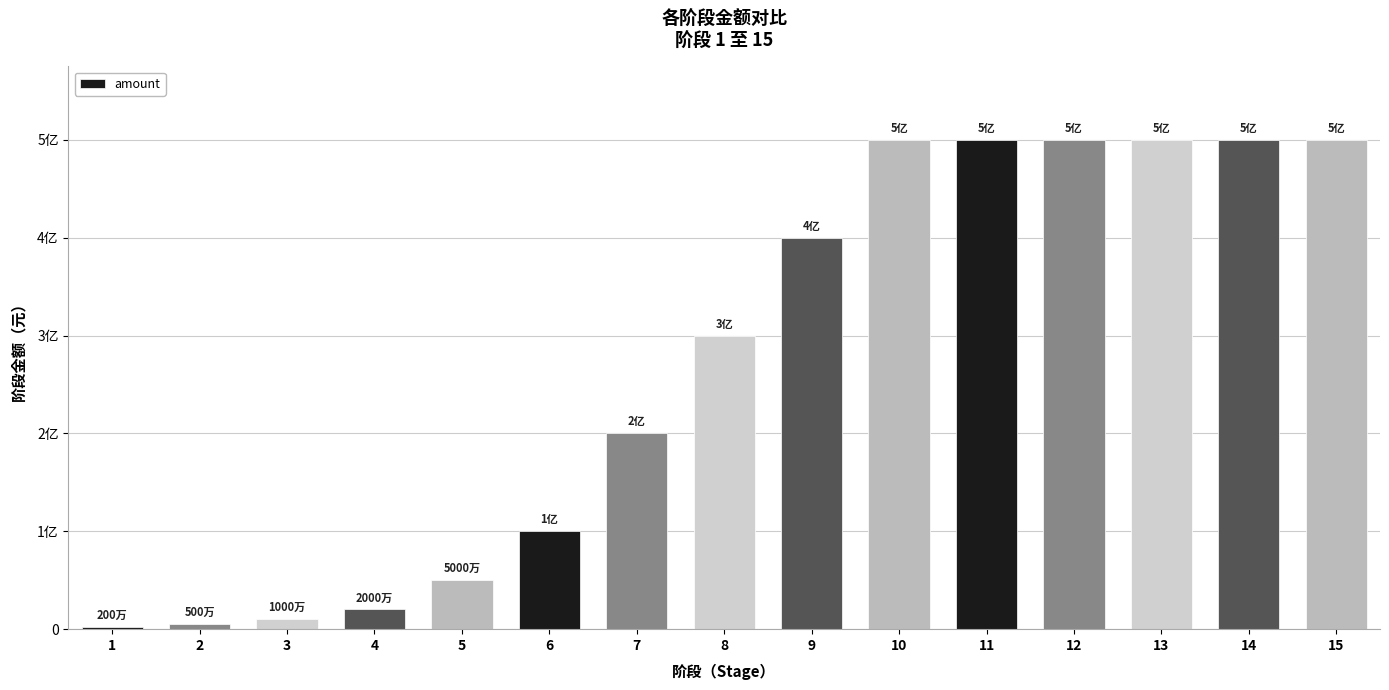

Are the bars horizontal?

No